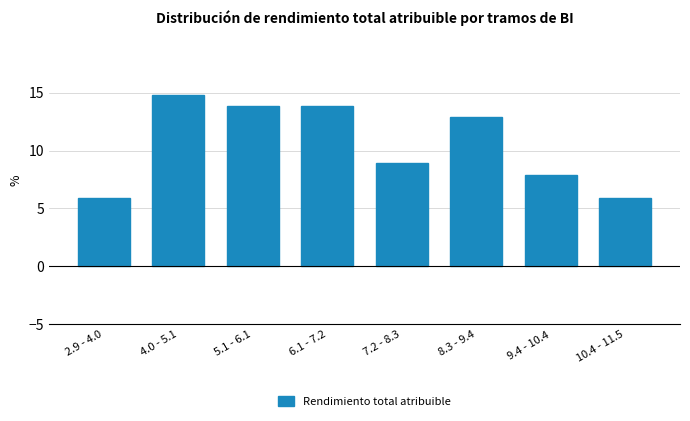

Reading left to right, transcribe all the data shown in this chart.

5.9	14.8	13.8	13.8	8.9	12.9	7.9	5.9